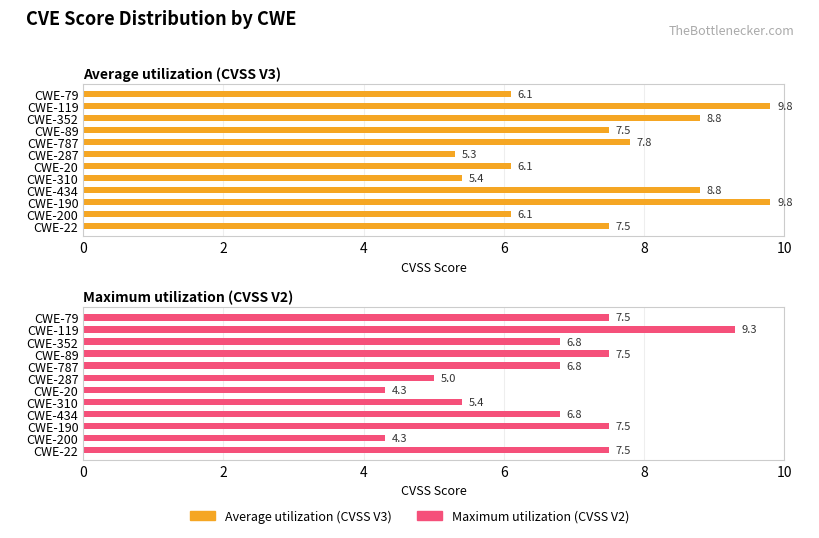

Which series has the widest spread of values?

Maximum utilization (CVSS V2)